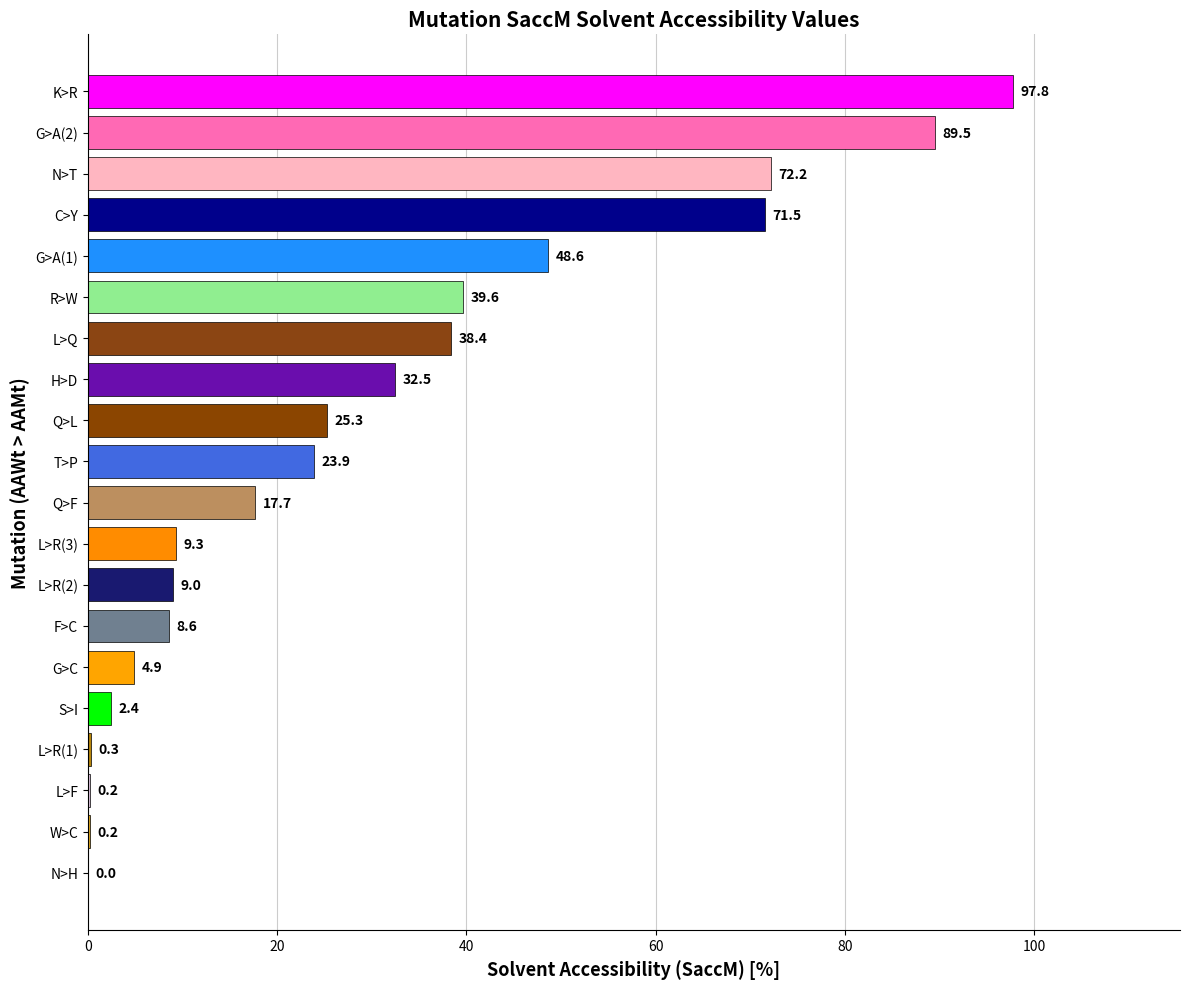

What is the sum of all values?

591.9